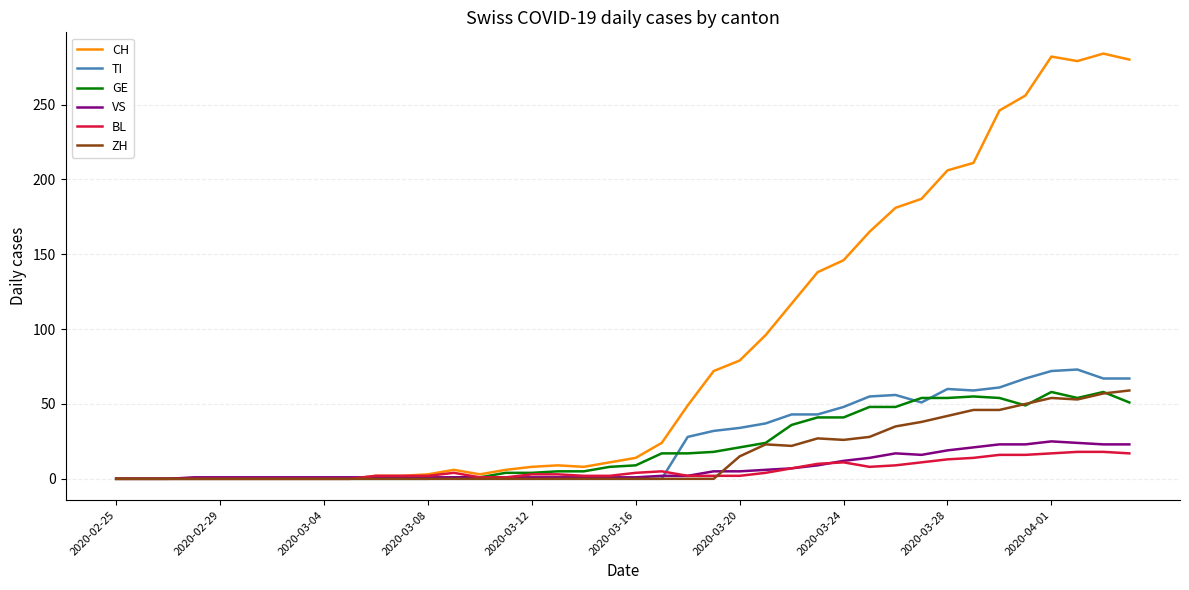

What is the greatest value displayed?

284